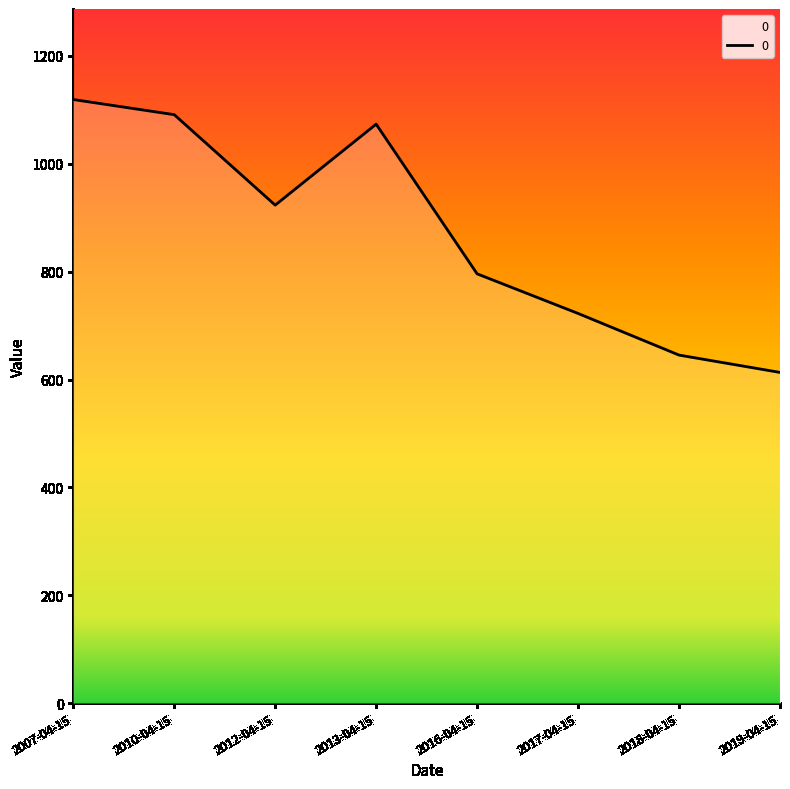

At which category does the chart reach its peak across all series?

2007-04-15